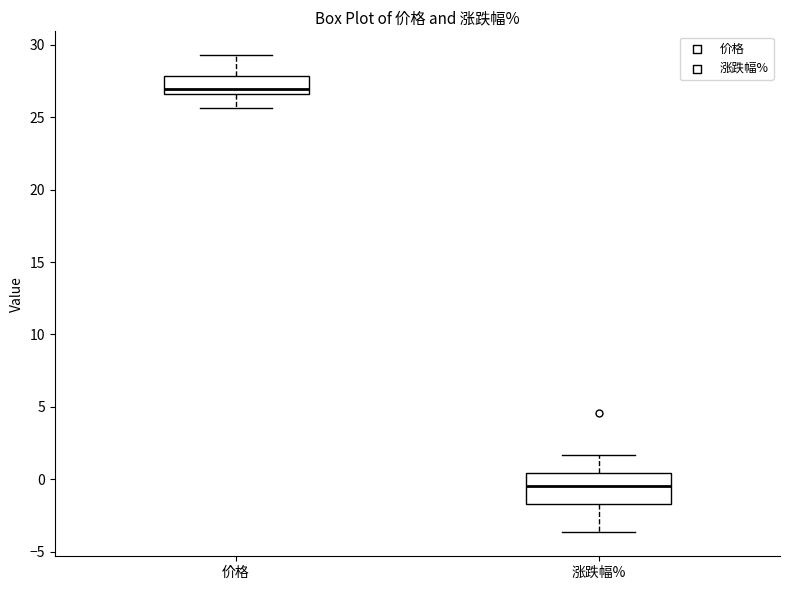

Where is the lower edge of the box for 价格 on the y-axis? The values are not printed on the chart, so give them approximately, as read against the axis.

26.5